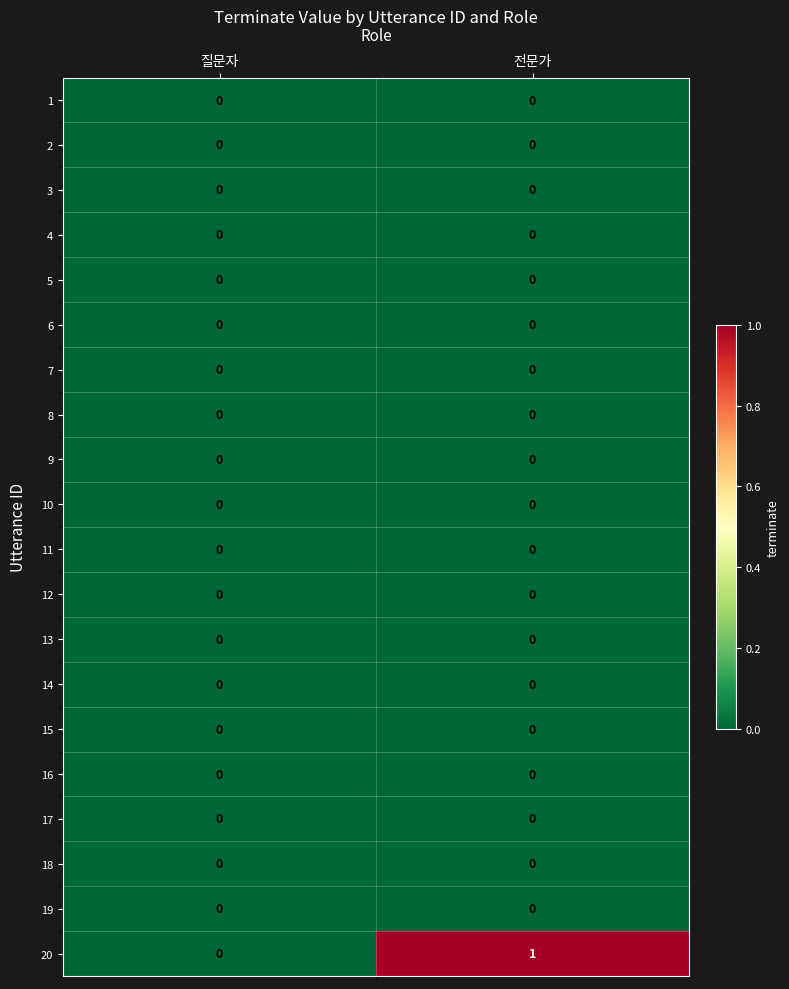

Between 질문자 and 전문가, which series saw the biggest shift?

20